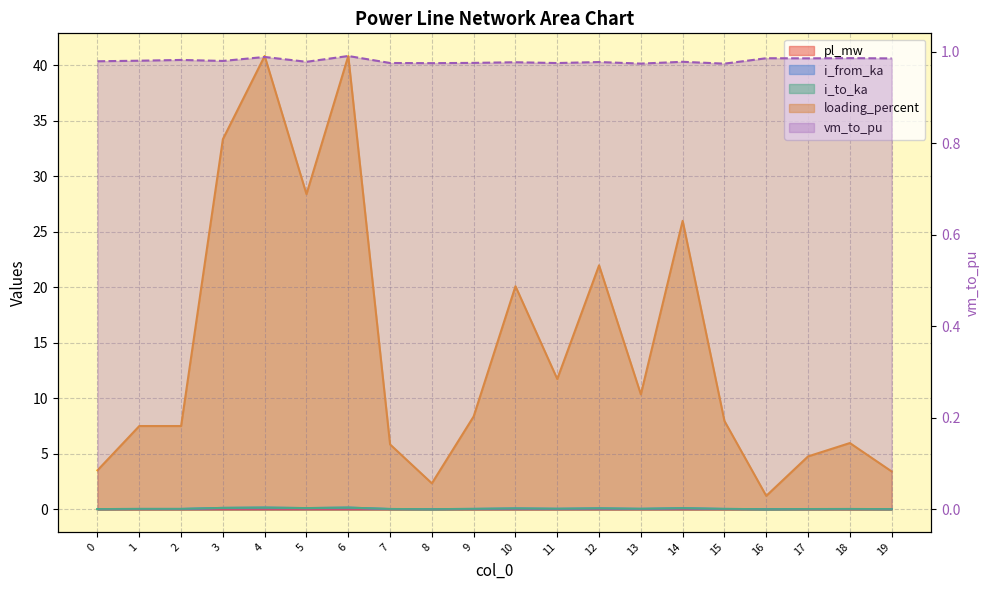

Which series has the widest spread of values?

loading_percent